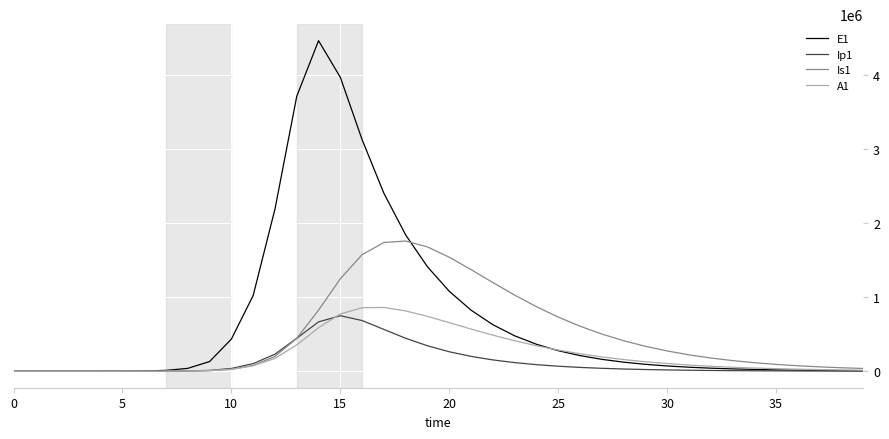

Which series has the widest spread of values?

E1